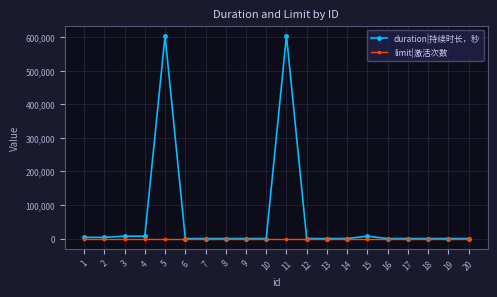

Count the number of data series in this chart.

2